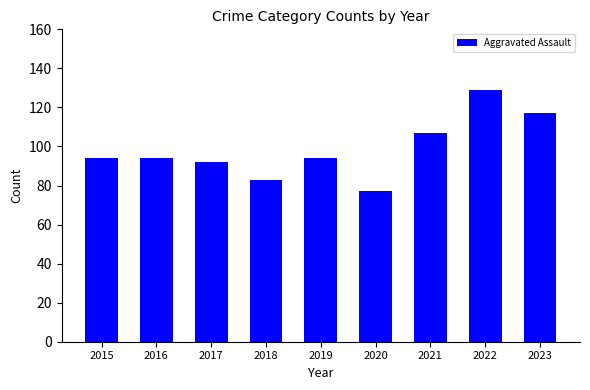

Which label corresponds to the largest value in the chart?

2022